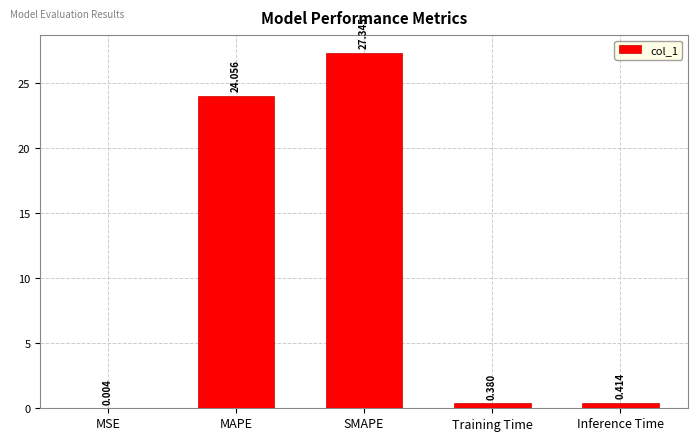

At which label is the value closest to 13?

MAPE